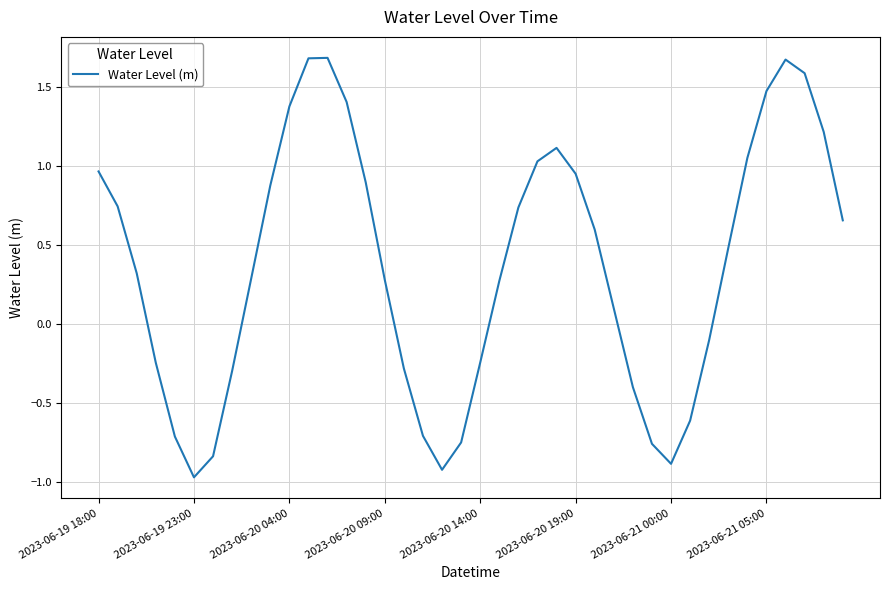

What is the smallest value displayed?

-1.0